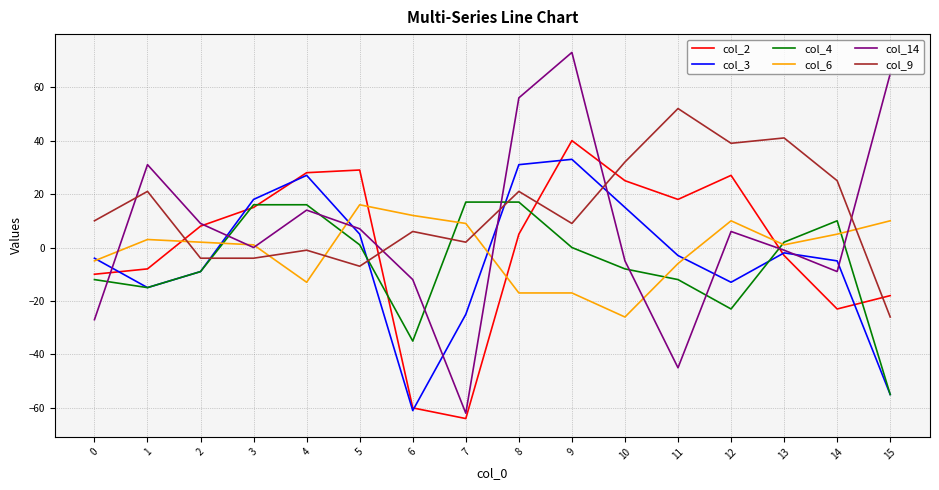

Reading right to left, what are all the values shown in this chart?

col_2: -18	-23	-3	27	18	25	40	5	-64	-60	29	28	15	8	-8	-10
col_3: -55	-5	-2	-13	-3	15	33	31	-25	-61	5	27	18	-9	-15	-4
col_4: -55	10	2	-23	-12	-8	0	17	17	-35	1	16	16	-9	-15	-12
col_6: 10	5	1	10	-6	-26	-17	-17	9	12	16	-13	1	2	3	-5
col_14: 65	-9	-1	6	-45	-5	73	56	-62	-12	7	14	0	9	31	-27
col_9: -26	25	41	39	52	32	9	21	2	6	-7	-1	-4	-4	21	10